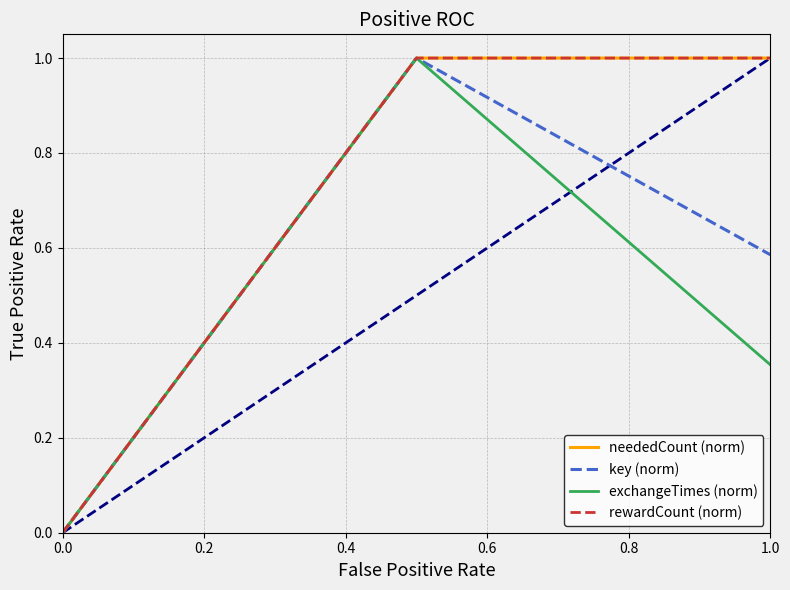

Does the chart have visible grid lines?

Yes